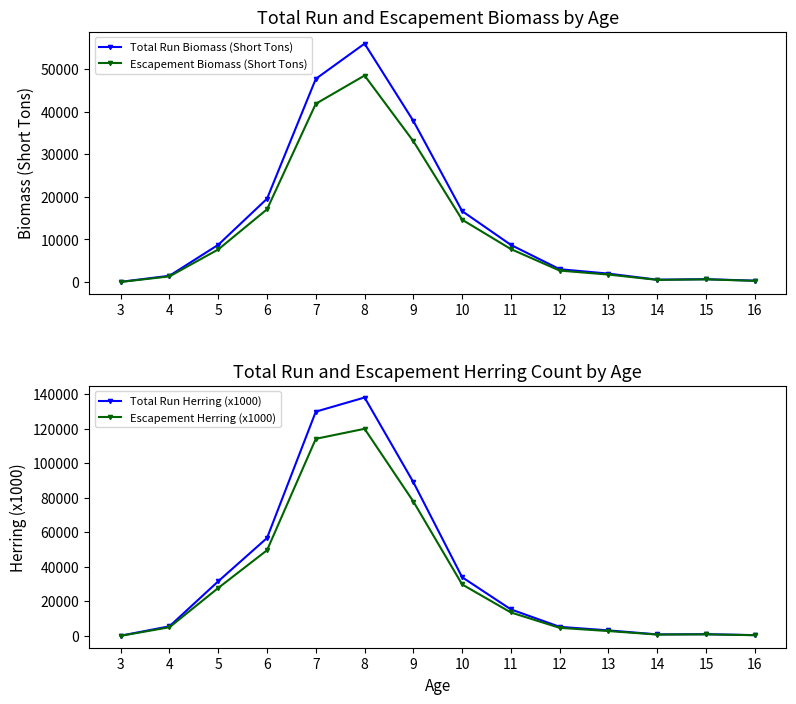

True or false: Total Run Biomass (Short Tons) has a value of 1959 at 13.

True